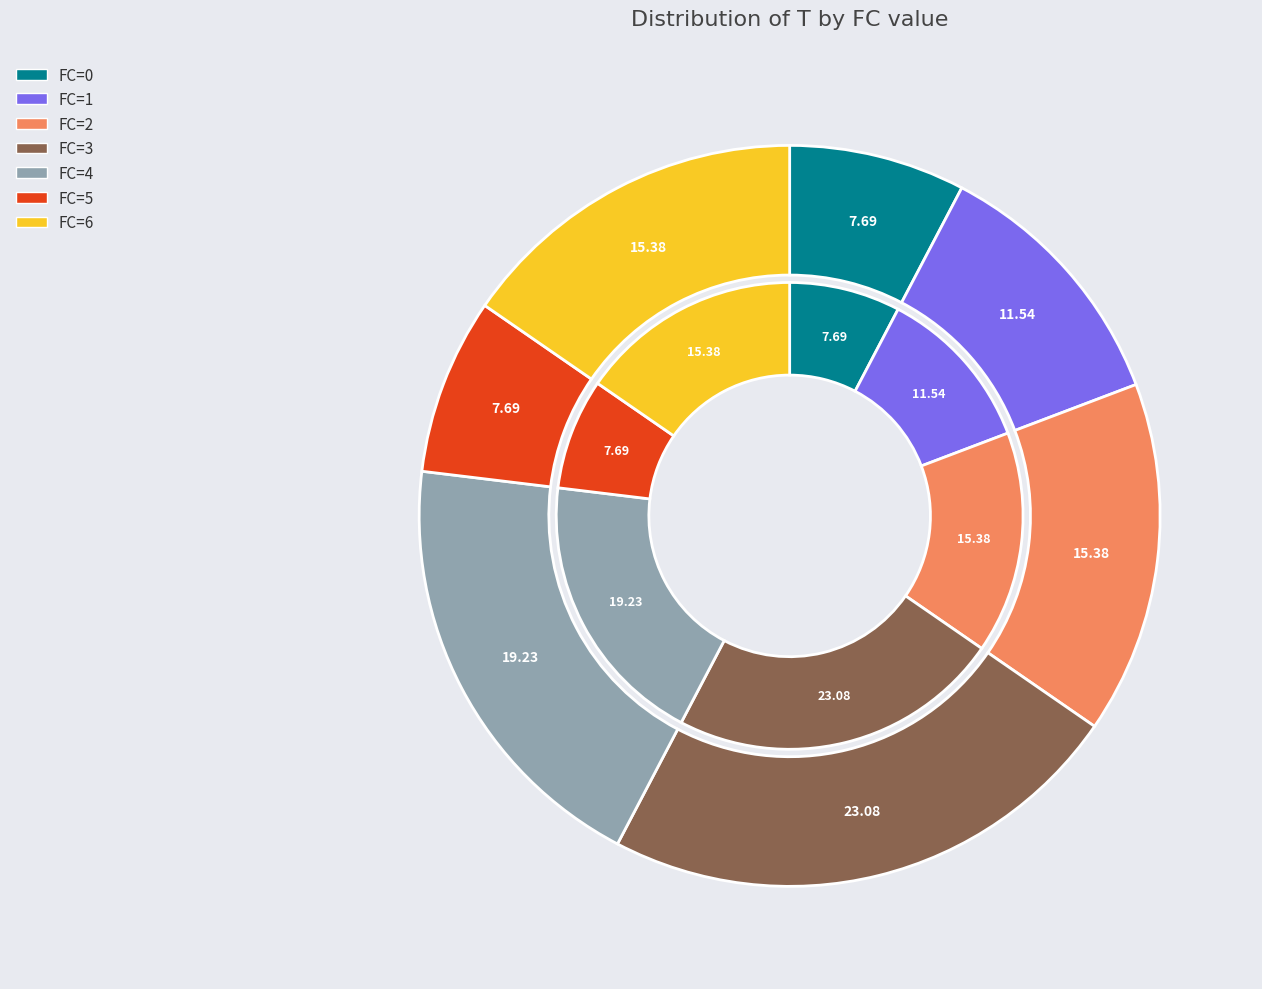

Which slice is the largest?

FC=3